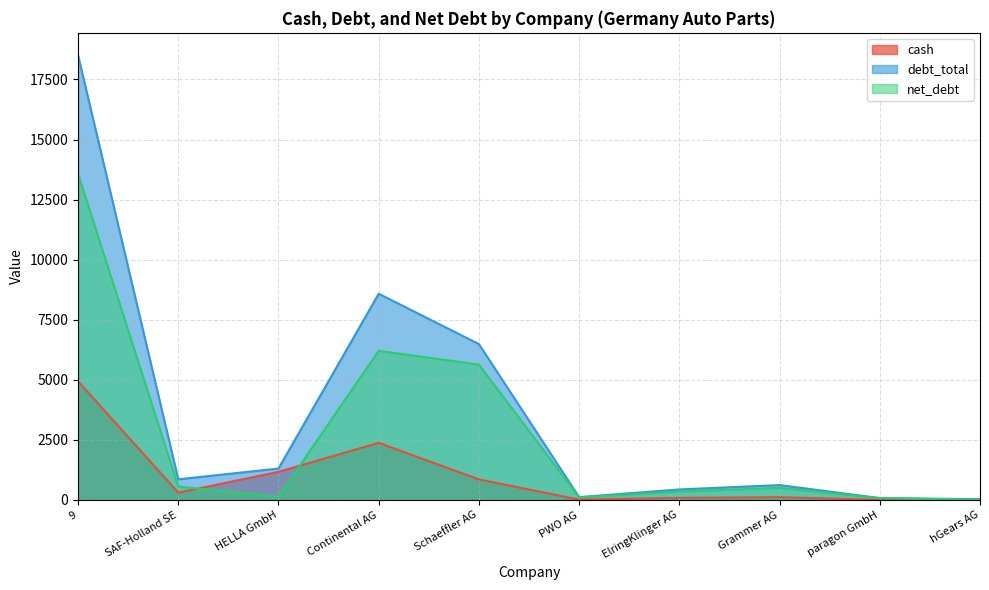

What is the difference between the highest and lowest values at PWO AG?

105.3